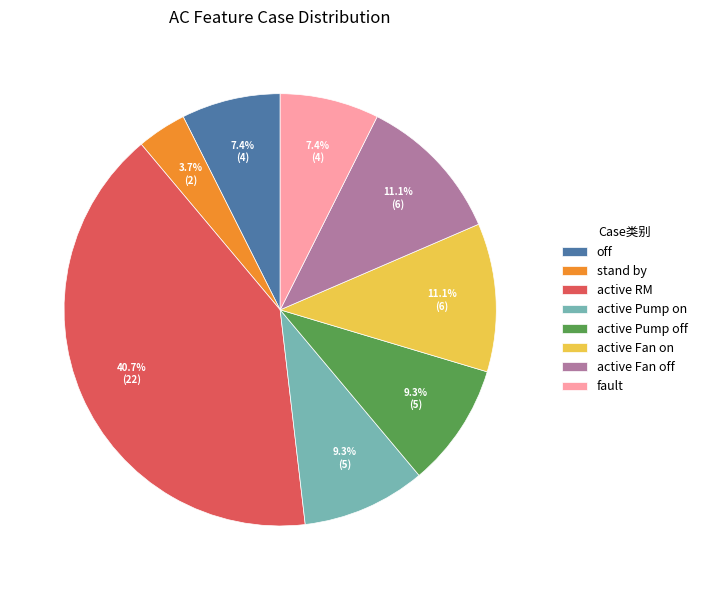

What is the smallest slice in the pie chart?

stand by